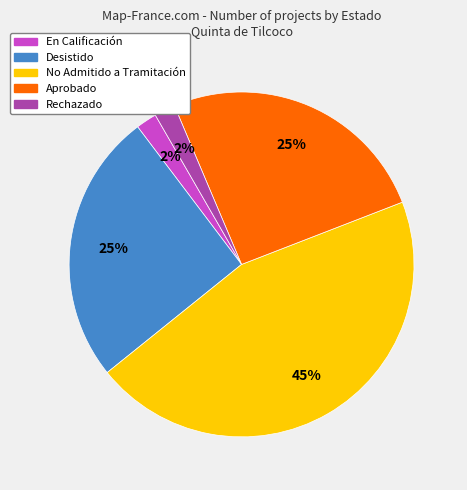

Count the number of slices in the pie.

5